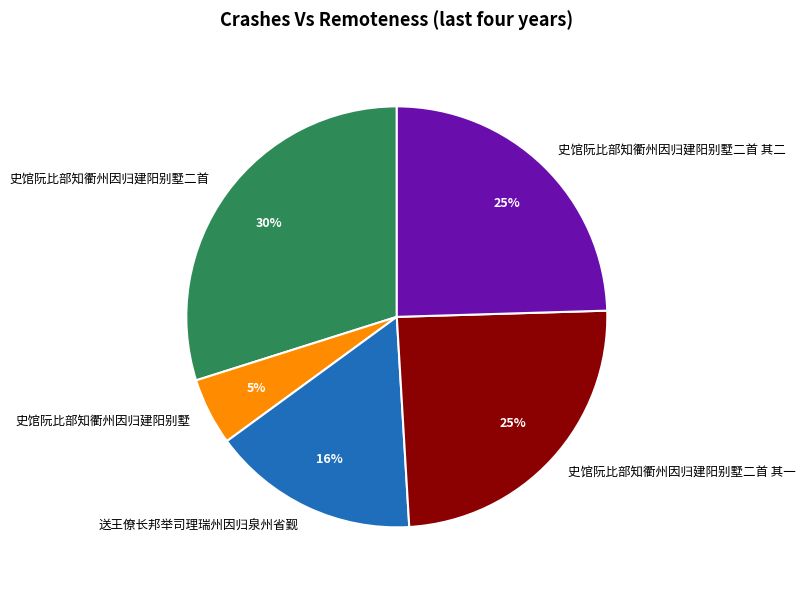

Which has a higher value, 史馆阮比部知衢州因归建阳别墅二首 其二 or 史馆阮比部知衢州因归建阳别墅?

史馆阮比部知衢州因归建阳别墅二首 其二